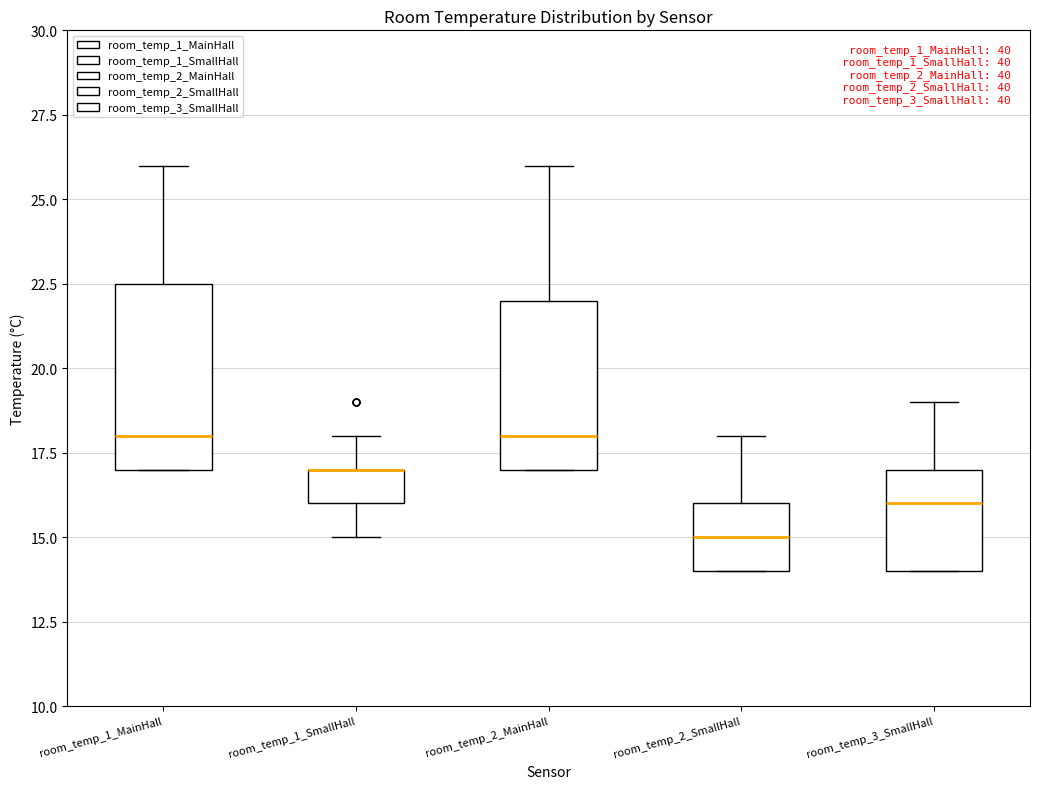

Reading left to right, transcribe this box plot: for each box, give where its median line is, the range the box spans, and where its two whiskers end, as read against the y-axis. The values are not printed on the chart, so give them approximately, as read against the axis.

room_temp_1_MainHall: median 18.0, box 17.0 to 22.5, whiskers 17.0 to 26.0
room_temp_1_SmallHall: median 17.0 (drawn on the box's upper edge), box 16.0 to 17.0, whiskers 15.0 to 18.0
room_temp_2_MainHall: median 18.0, box 17.0 to 22.0, whiskers 17.0 to 26.0
room_temp_2_SmallHall: median 15.0, box 14.0 to 16.0, whiskers 14.0 to 18.0
room_temp_3_SmallHall: median 16.0, box 14.0 to 17.0, whiskers 14.0 to 19.0